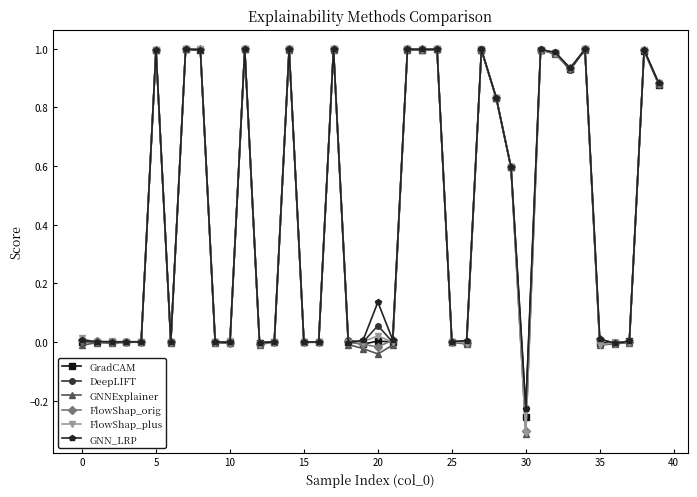

True or false: DeepLIFT has more than 2 interior local peaks.

True